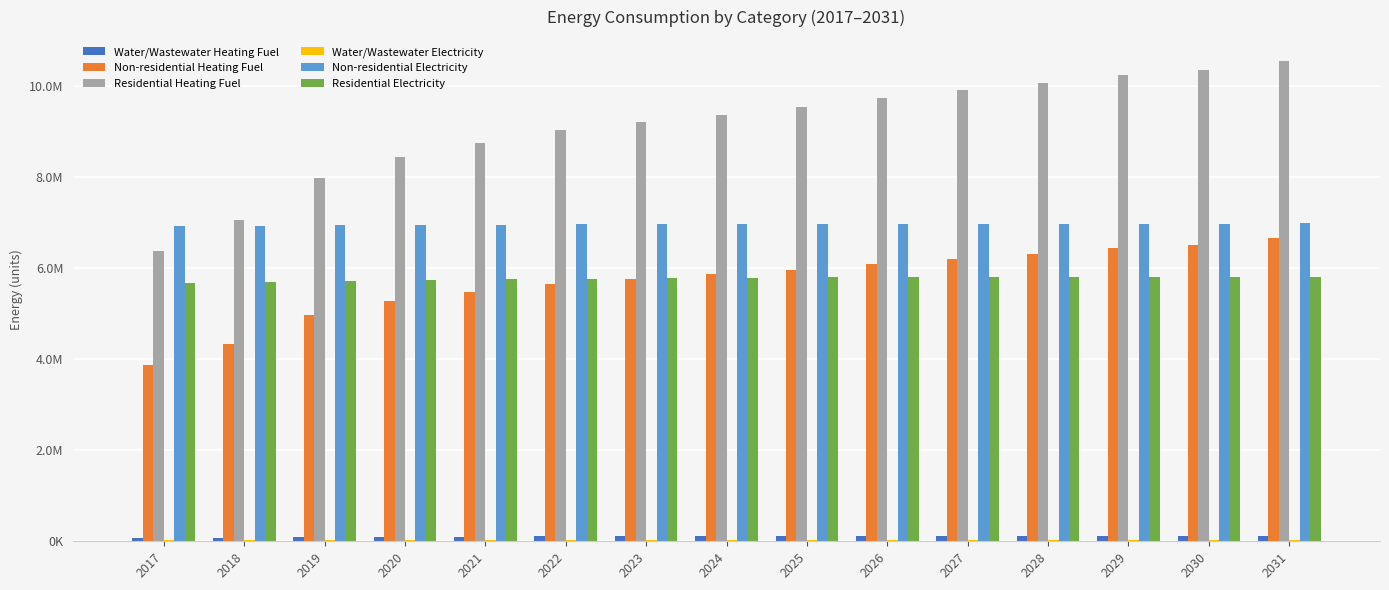

At how many categories does at least one series exceed 2878339?

15